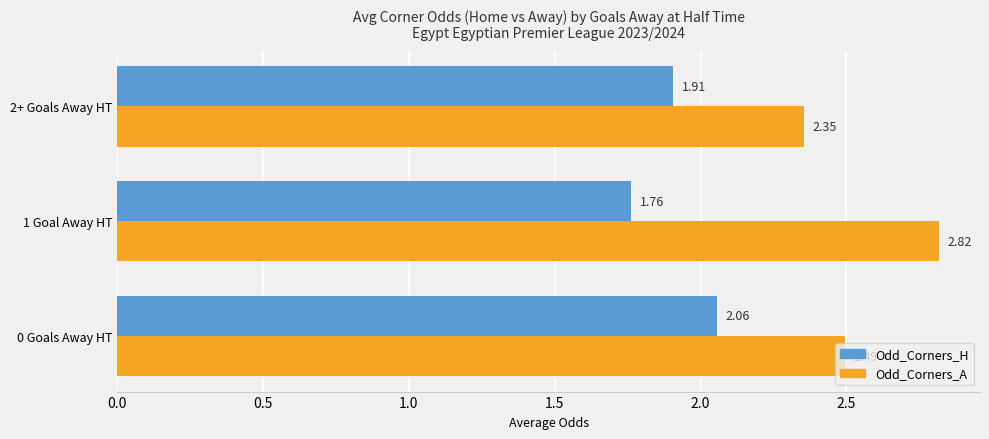

What is the spread (max minus min) of values at 1 Goal Away HT?

1.1